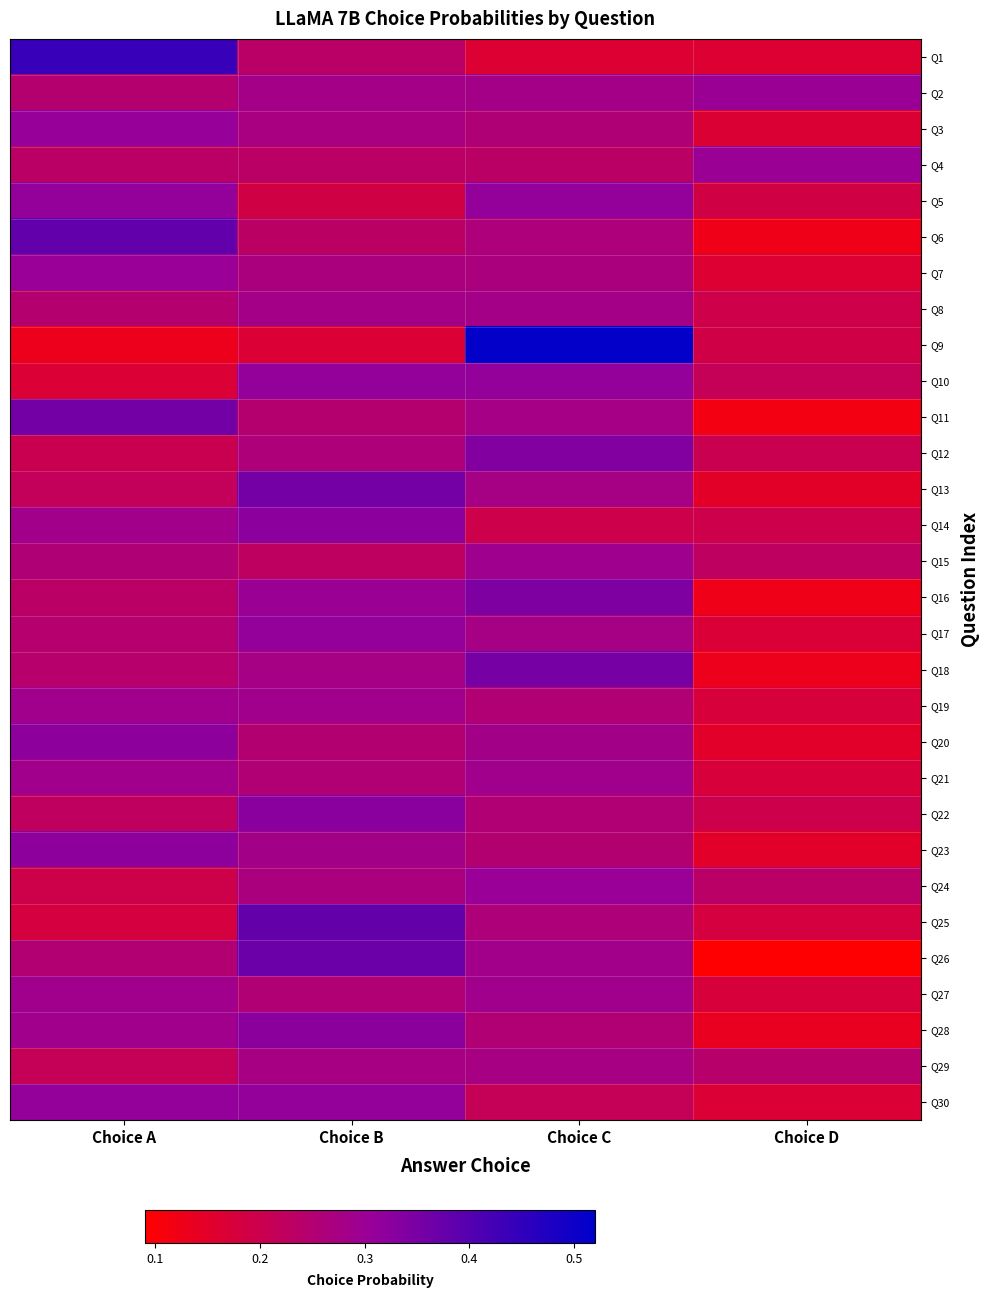

Count the number of categories in the chart.

4